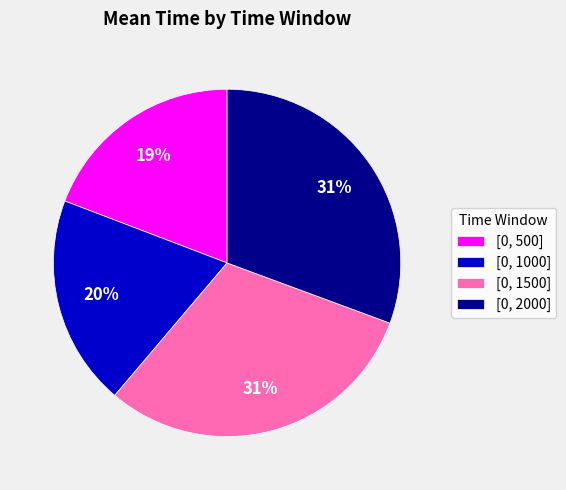

Is the sum of [0, 1500] and [0, 1000] greater than half?

Yes